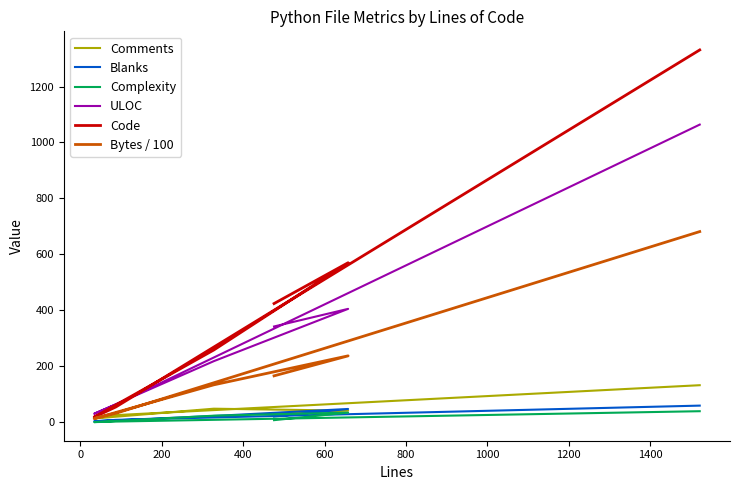

Is the value of Code at 800 greater than the value of Bytes / 100 at 800?

Yes